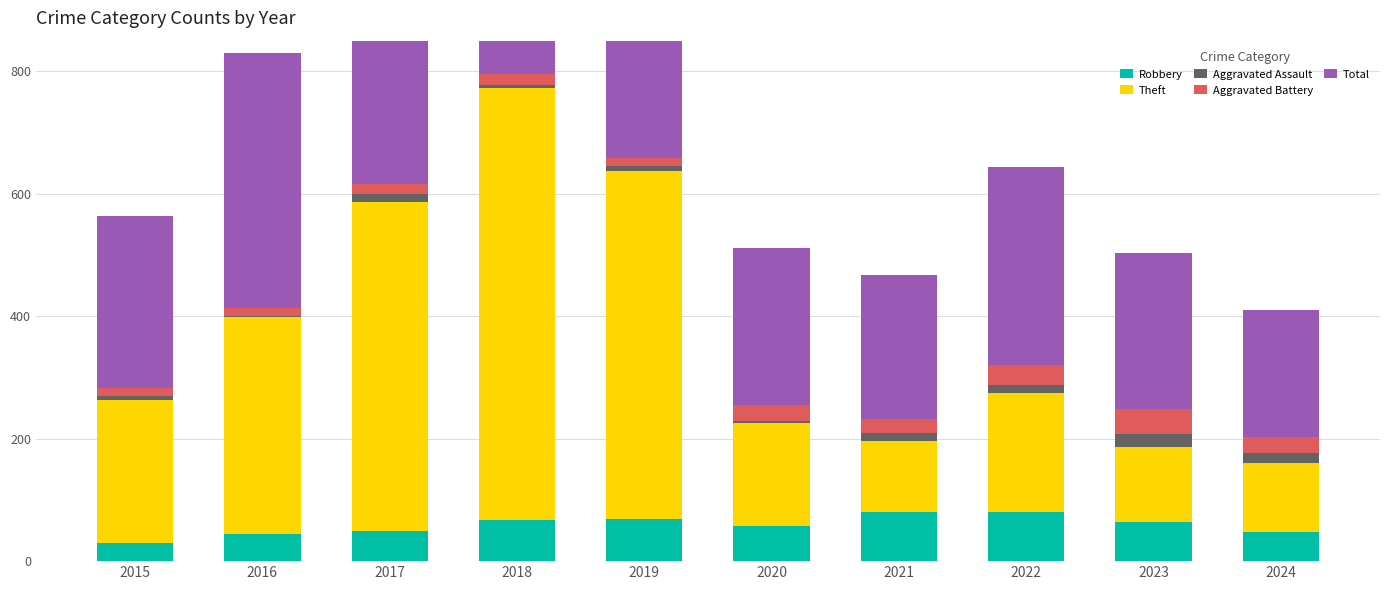

How many series are shown in this chart?

5